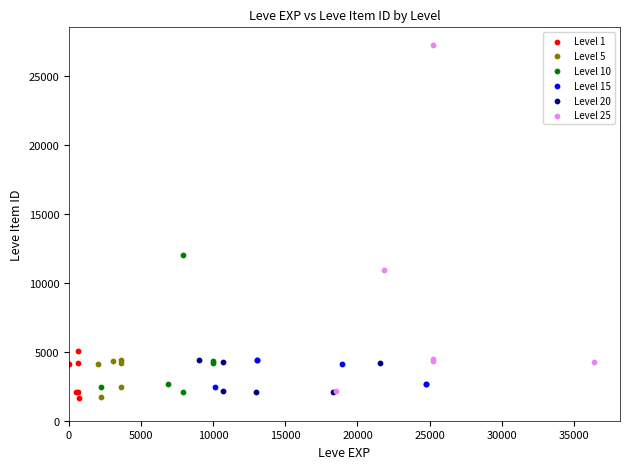

What are all the series names shown in the legend?

Level 1, Level 5, Level 10, Level 15, Level 20, Level 25